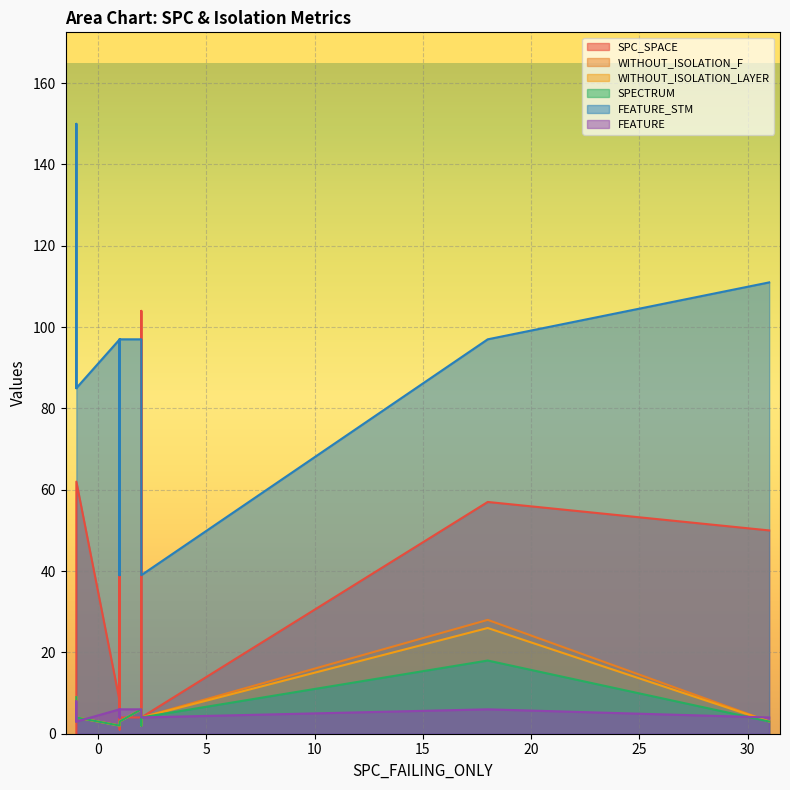

What is the value of the WITHOUT_ISOLATION_LAYER point at the 1st from the left?

6